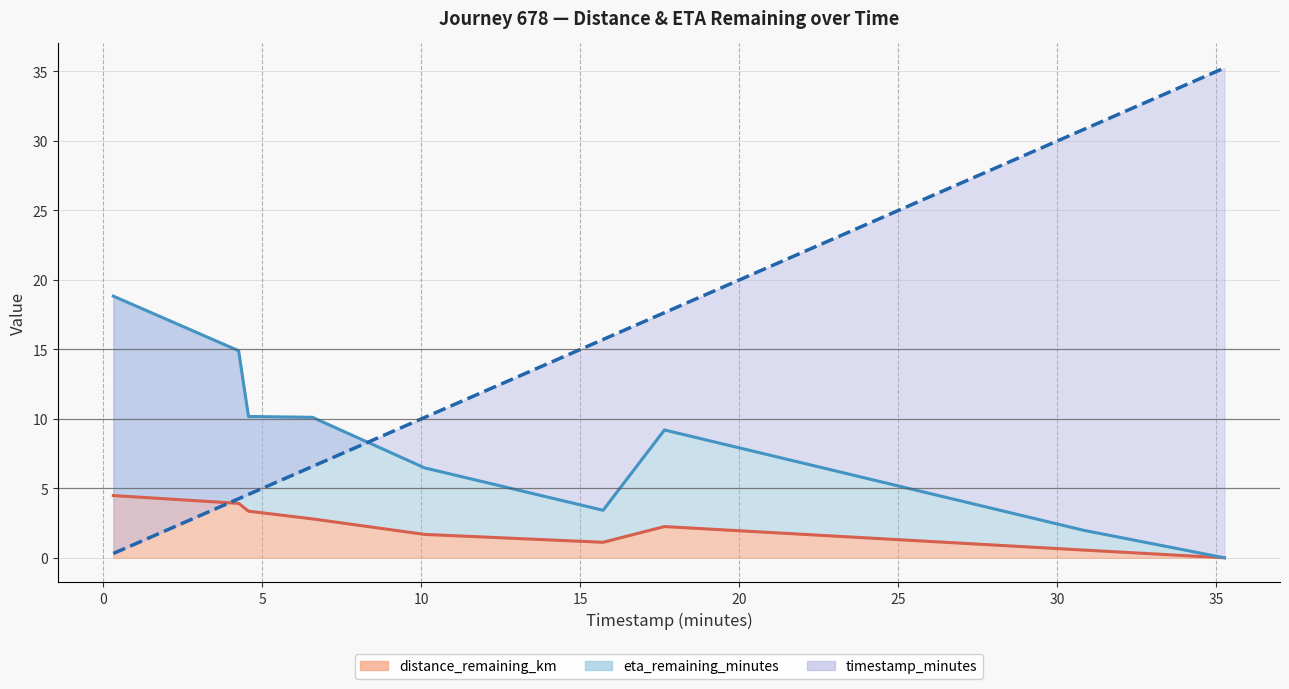

Count the number of data series in this chart.

3